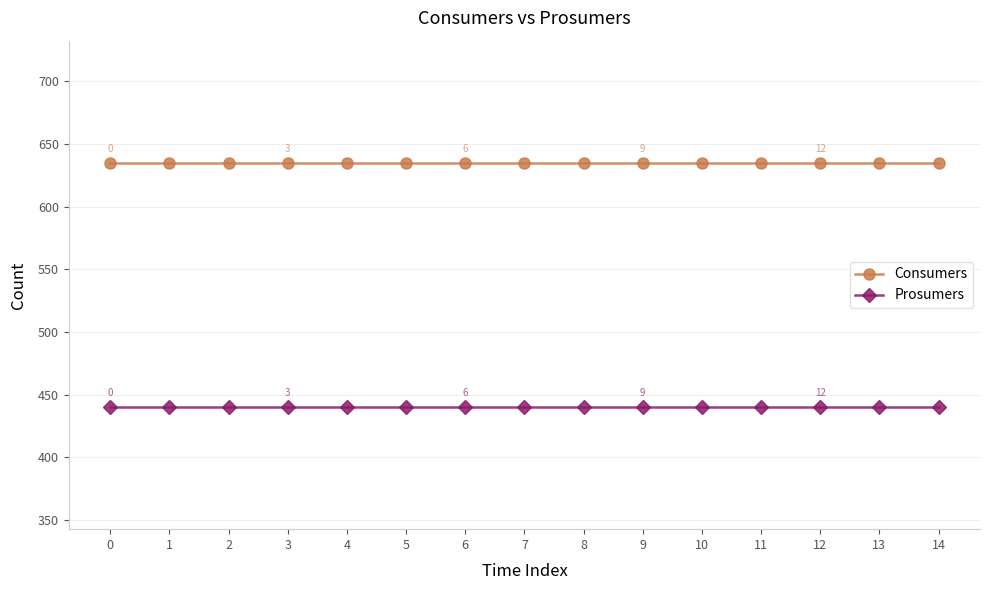

Is it true that Consumers equals 635 at 1?

True